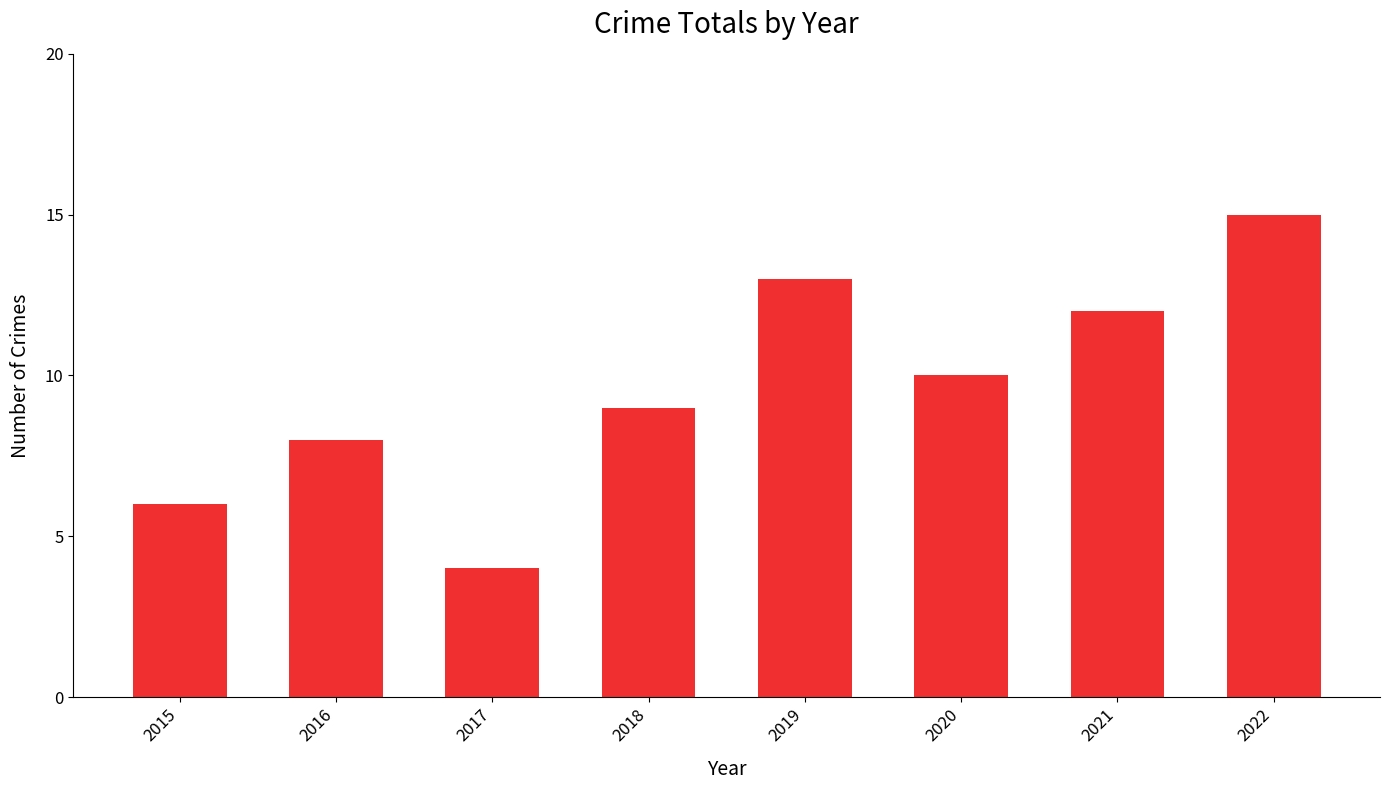

Between 2020 and 2015, which is larger?

2020